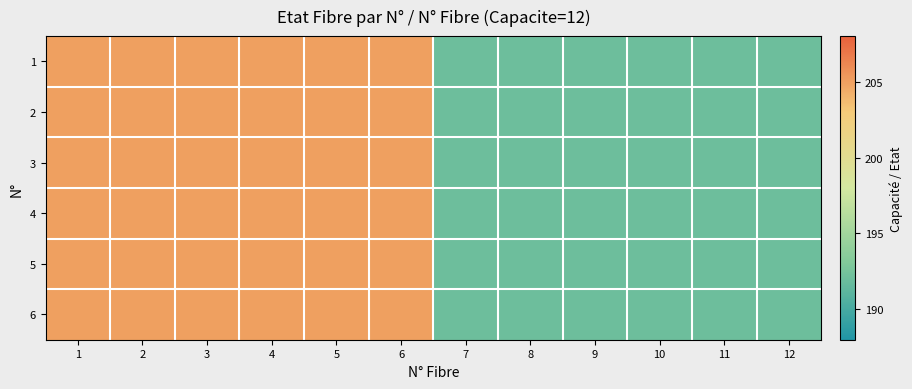

Which has a higher value, 4 or 10?

4